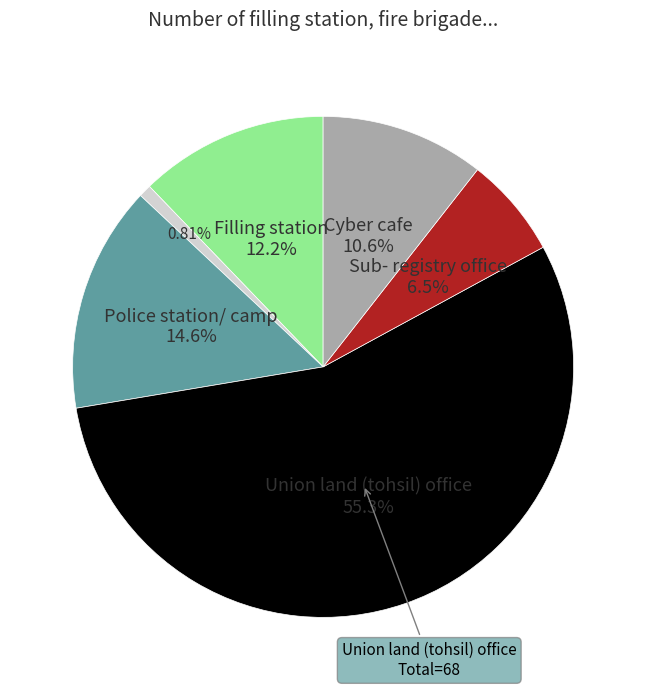

Is there a majority slice in this chart?

Yes